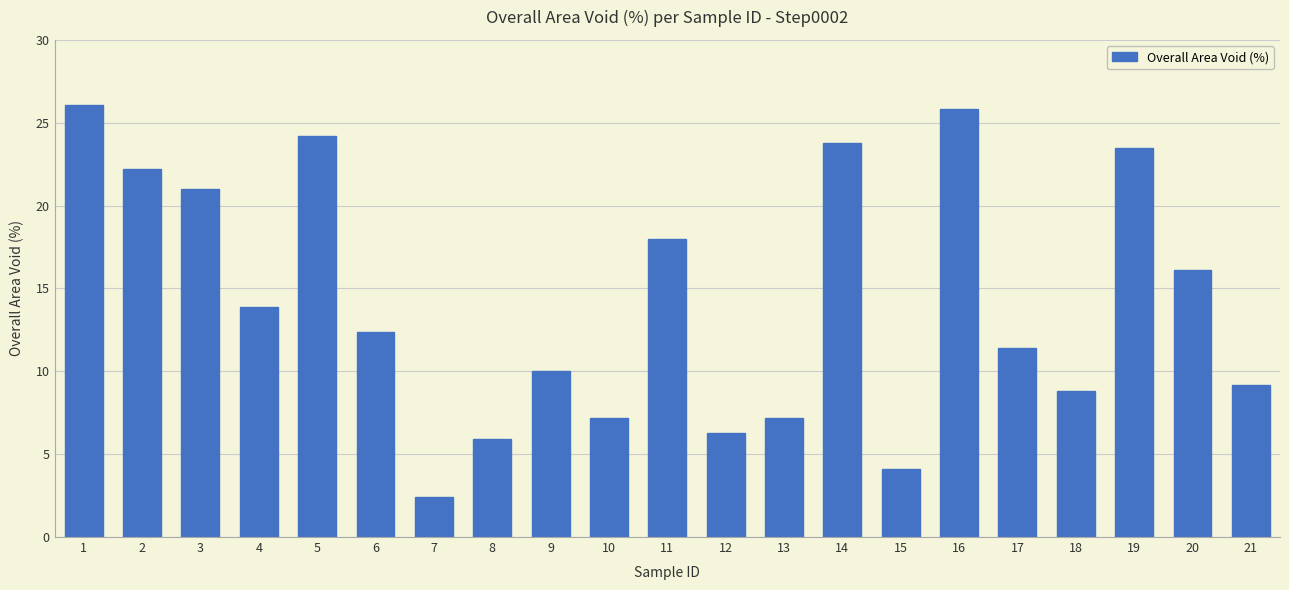

What is the change in value from 2 to 15?

-18.1